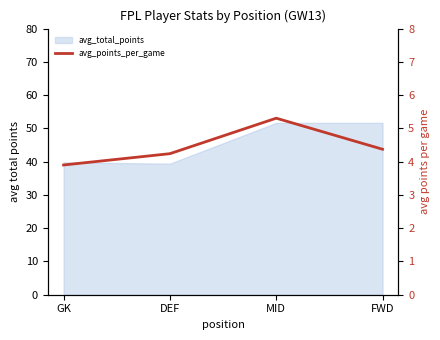

Does the chart have visible grid lines?

No